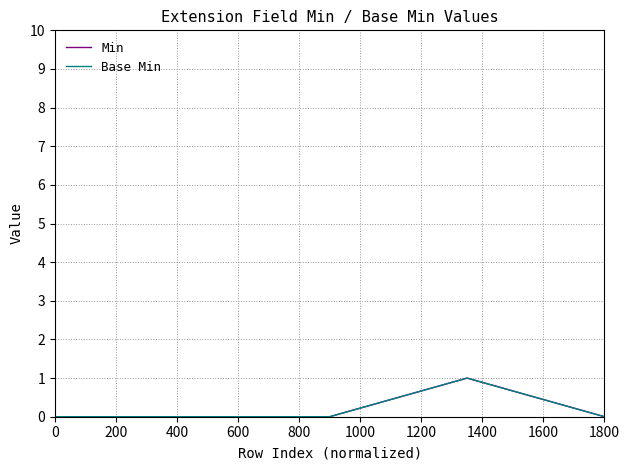

How many values in Min are above zero?

1